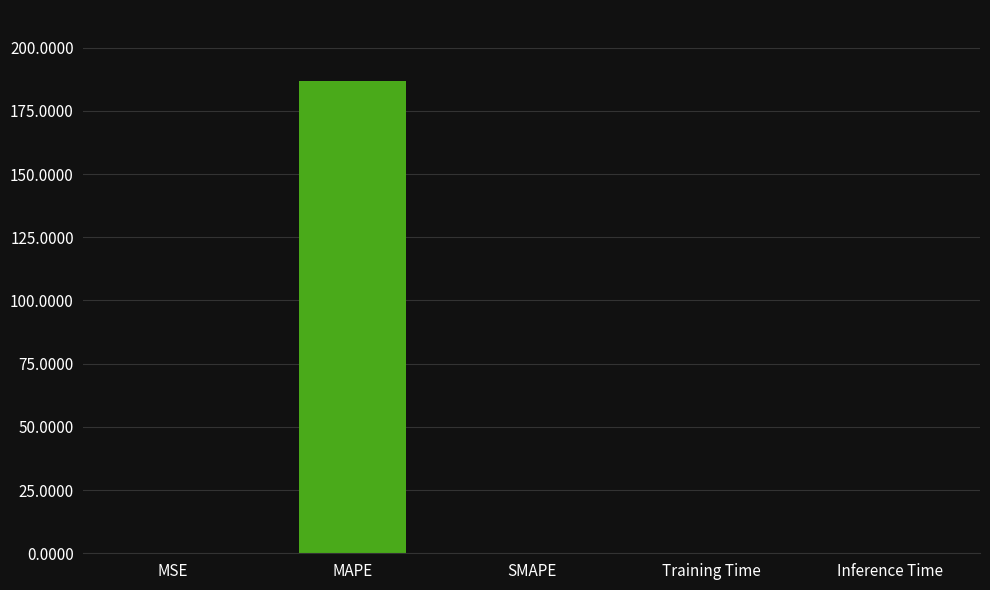

Between SMAPE and MAPE, which is larger?

MAPE